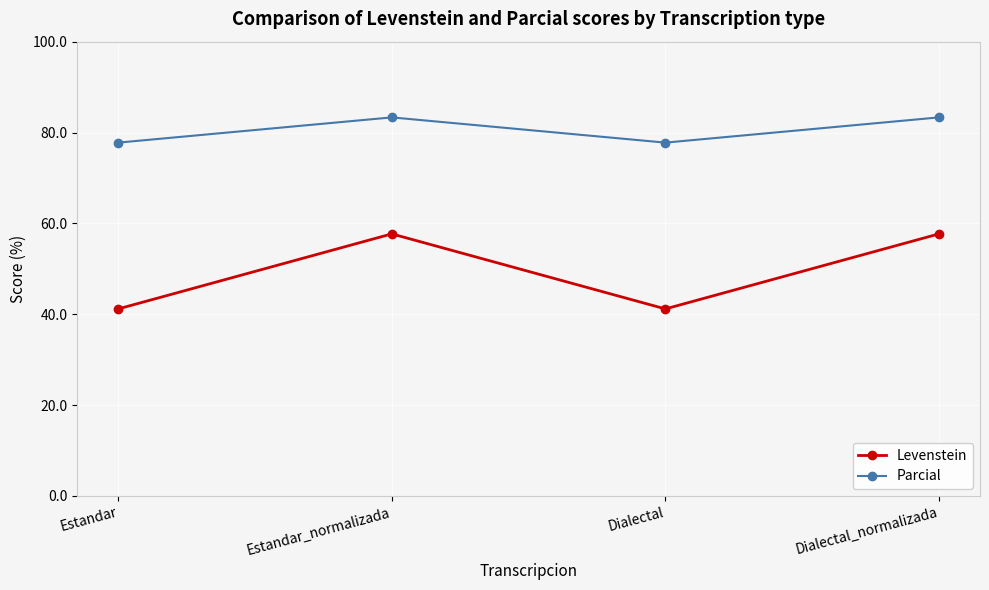

What is the label of the 1st point from the left?

Estandar